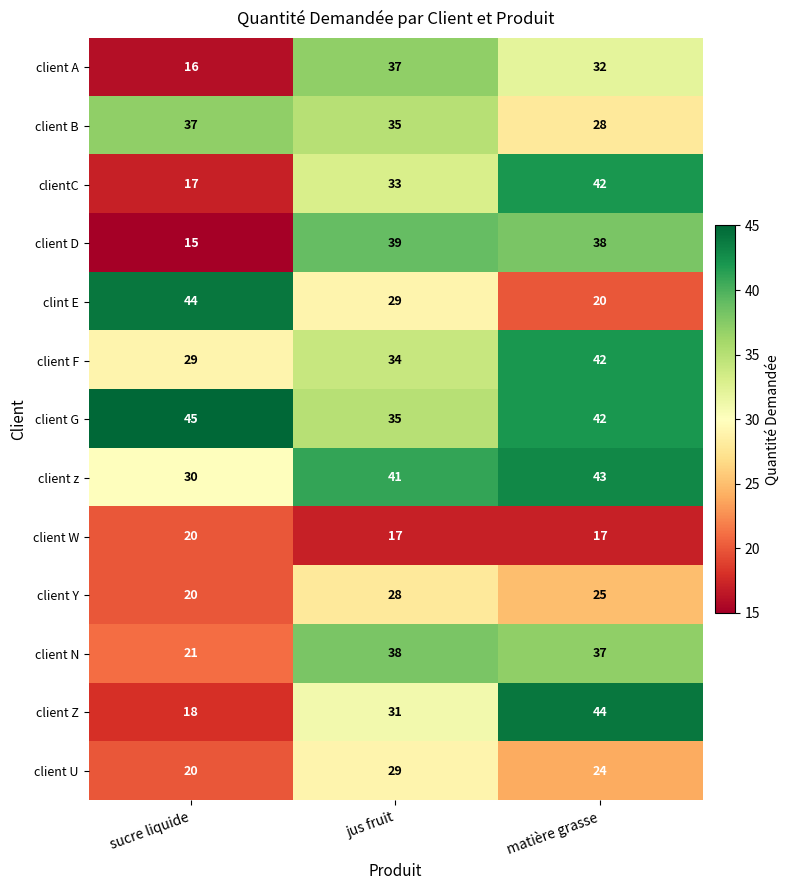

True or false: client F has a value of 52 at jus fruit.

False